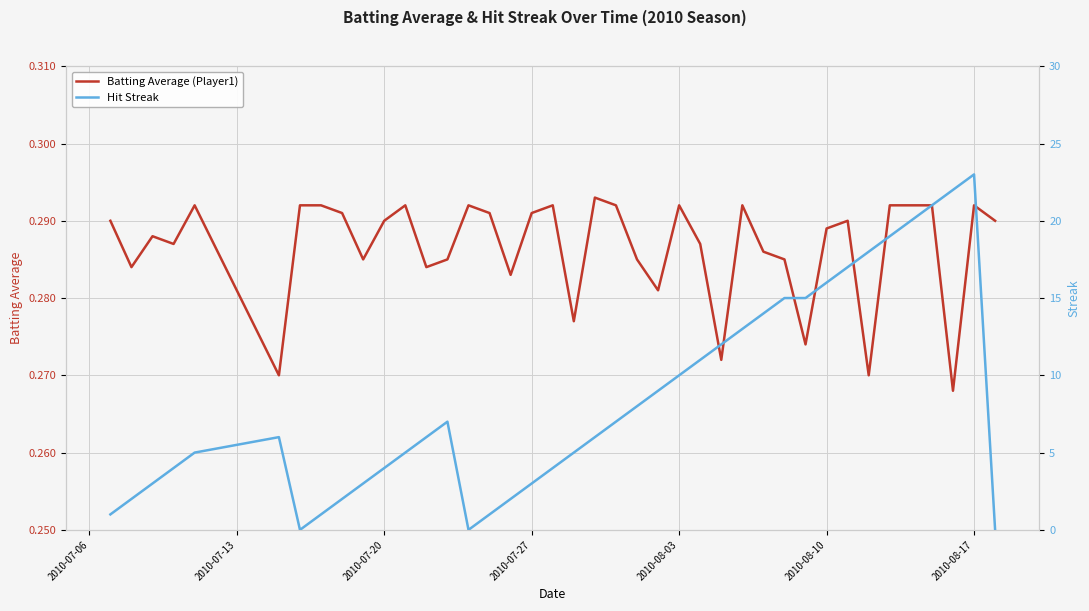

True or false: Batting Average (Player1) has a value of 0.3 at 2010-08-03.

True